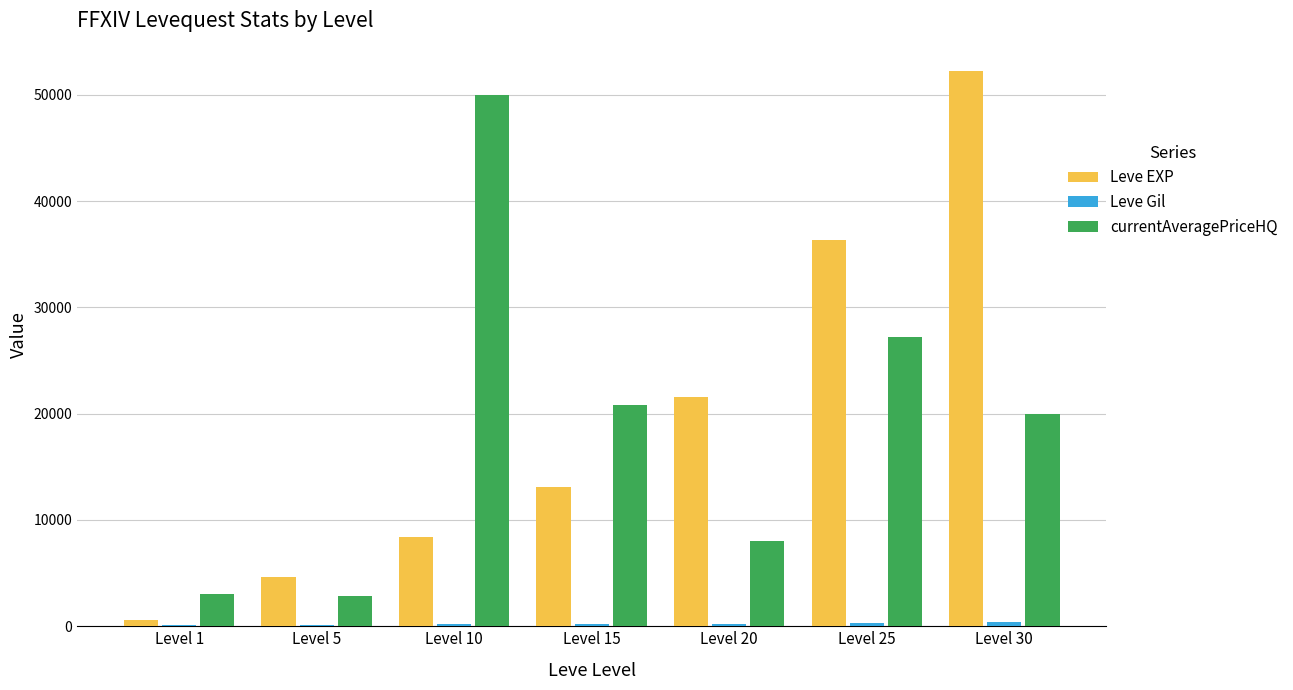

At which category is the sum across all series the highest?

Level 30